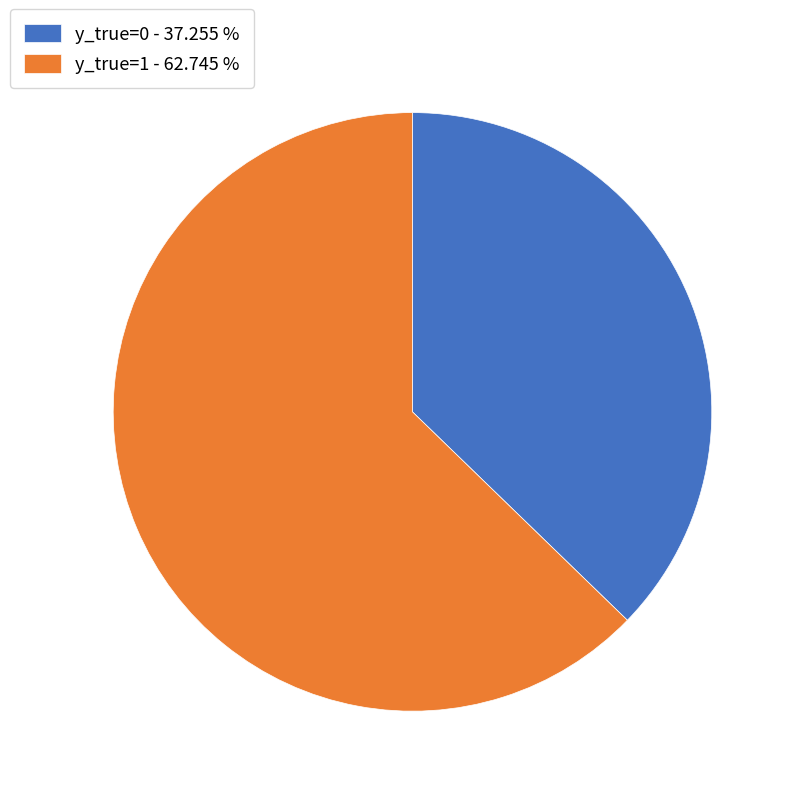

How many slices are in this pie chart?

2